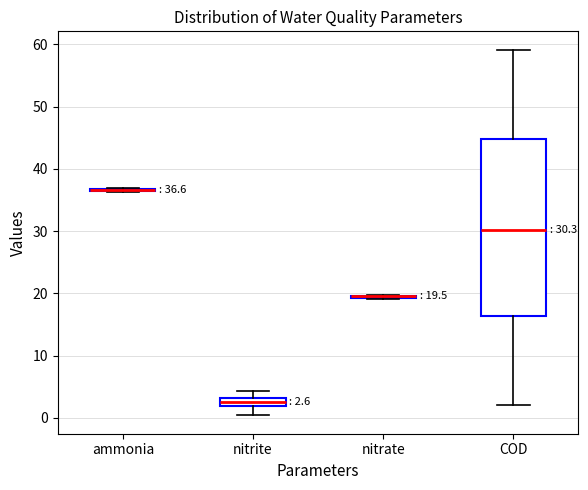

Comparing the boxes themselves (not the whiskers), which one is the tallest?

COD